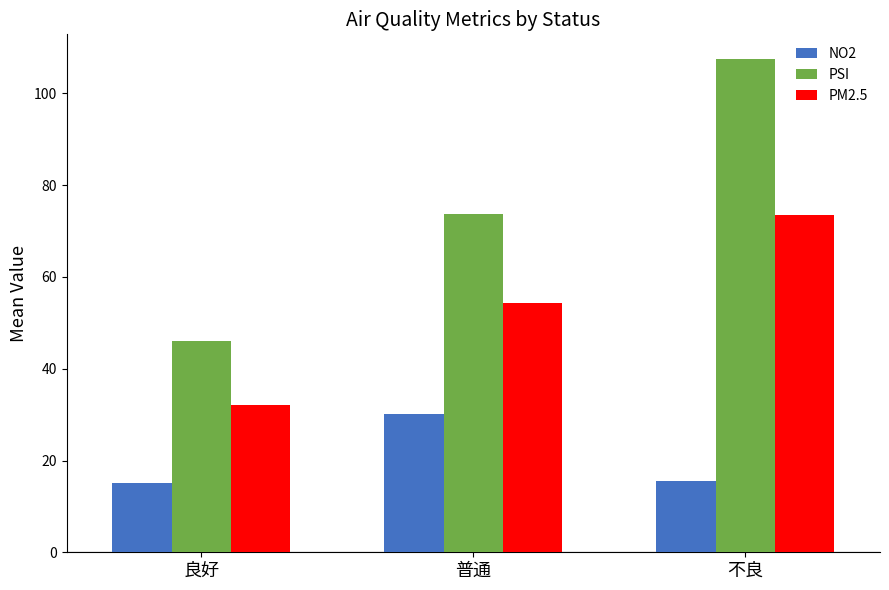

What position from the left is 普通?

2